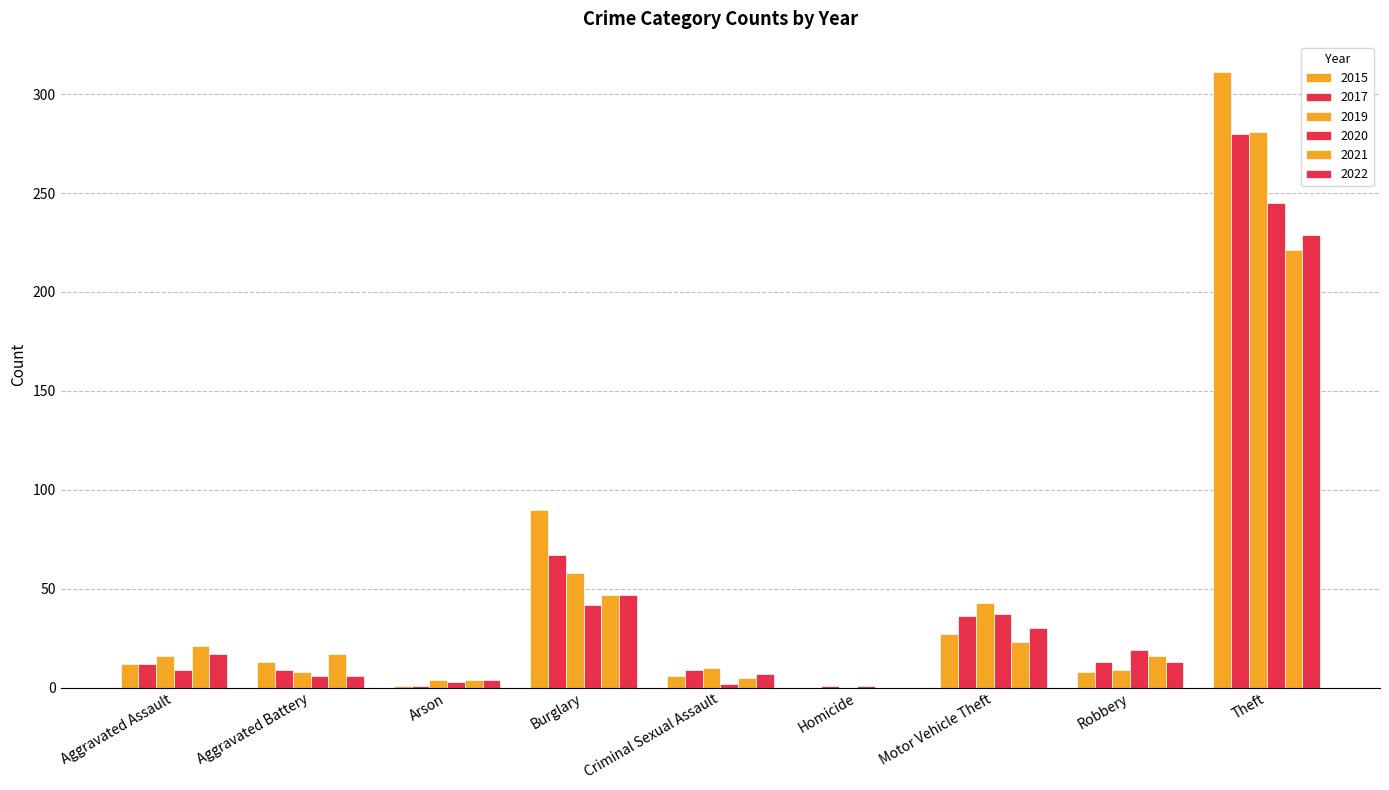

How many groups of bars are there?

9